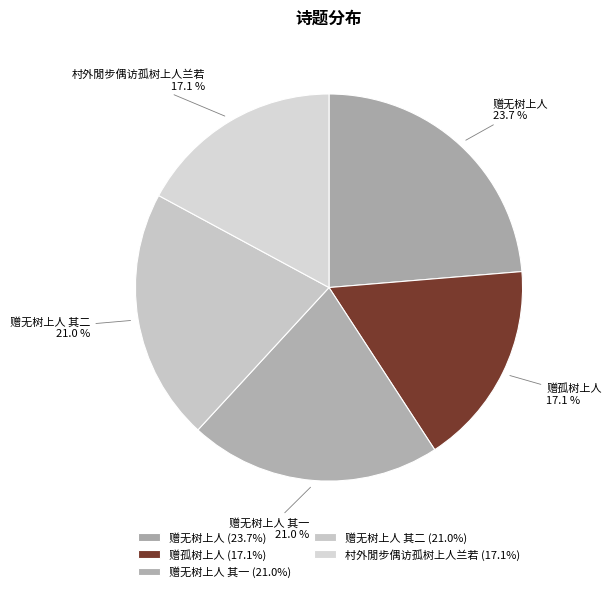

Does 赠孤树上人 represent more than half of the total?

No